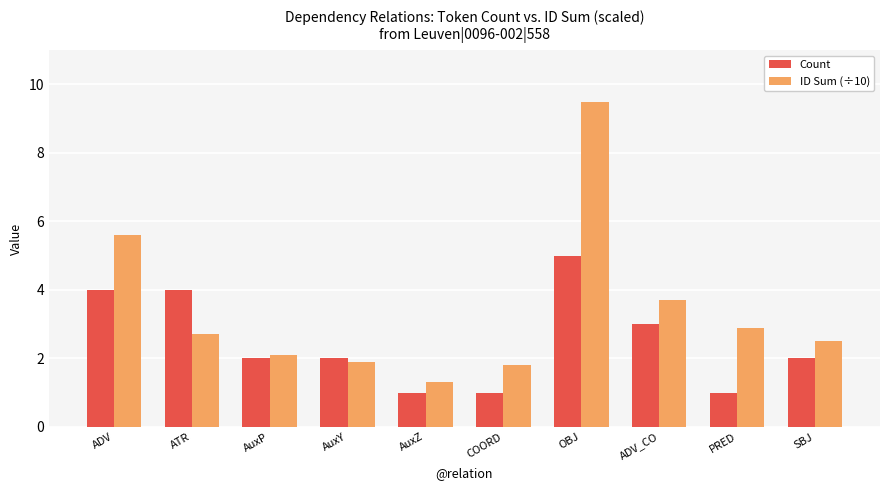

Reading left to right, list all the values displayed in this chart.

Count: 4.0	4.0	2.0	2.0	1.0	1.0	5.0	3.0	1.0	2.0
ID Sum (÷10): 5.6	2.7	2.1	1.9	1.3	1.8	9.5	3.7	2.9	2.5